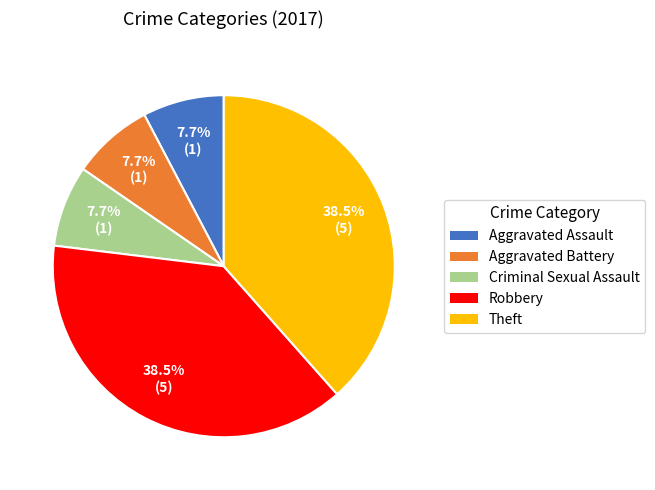

To the nearest percent, what is the difference between the largest and smallest slice percentages?

31%